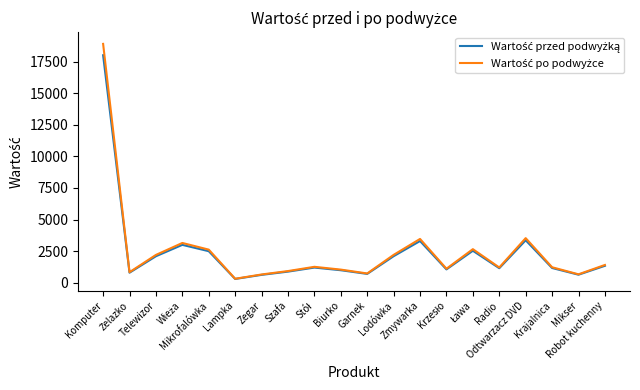

What is the sum of all Wartość przed podwyżką values?

47711.0